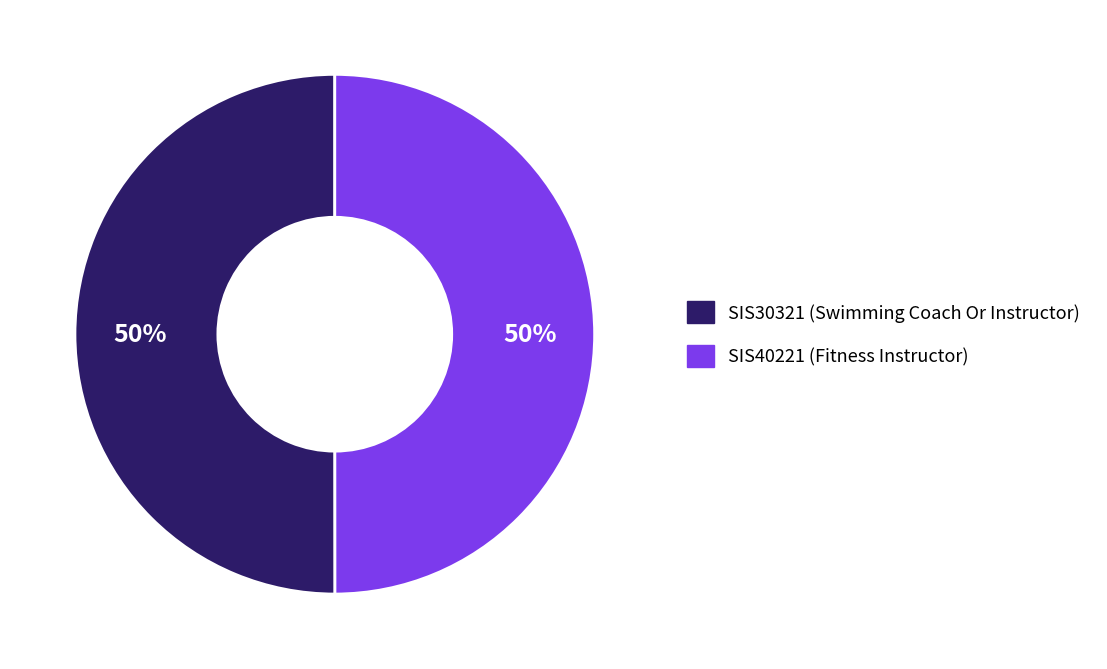

What percentage is the SIS40221 slice, to the nearest percent?

50%